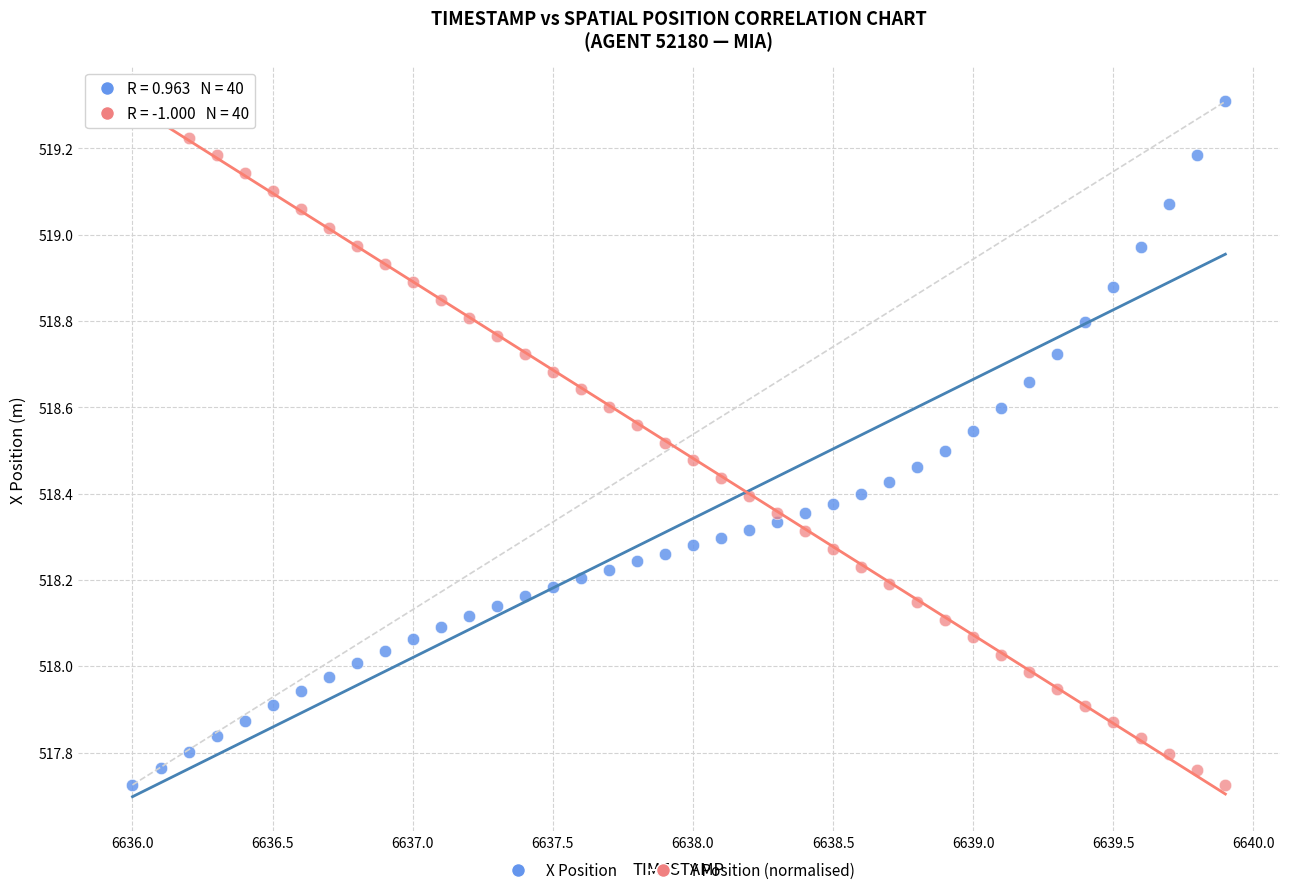

Across all data points, what is the range of Y values (max minus min)?

1.6